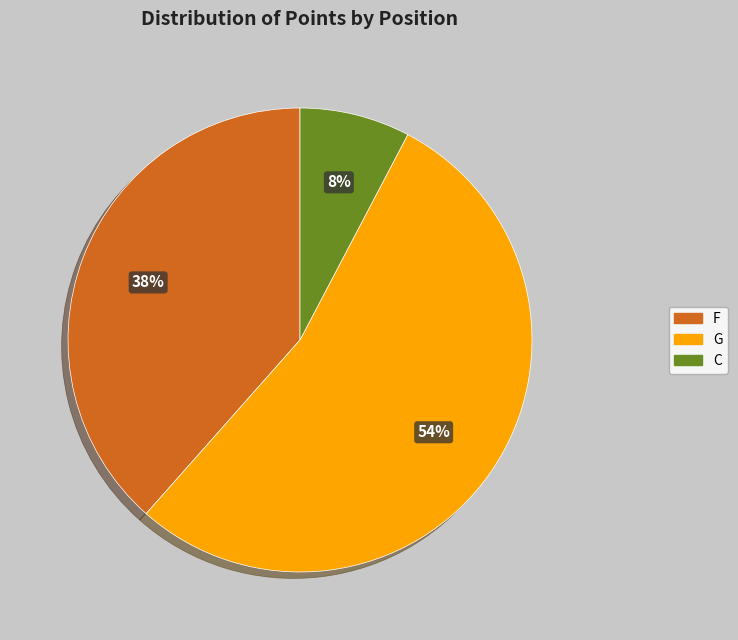

Which slice is the largest?

G